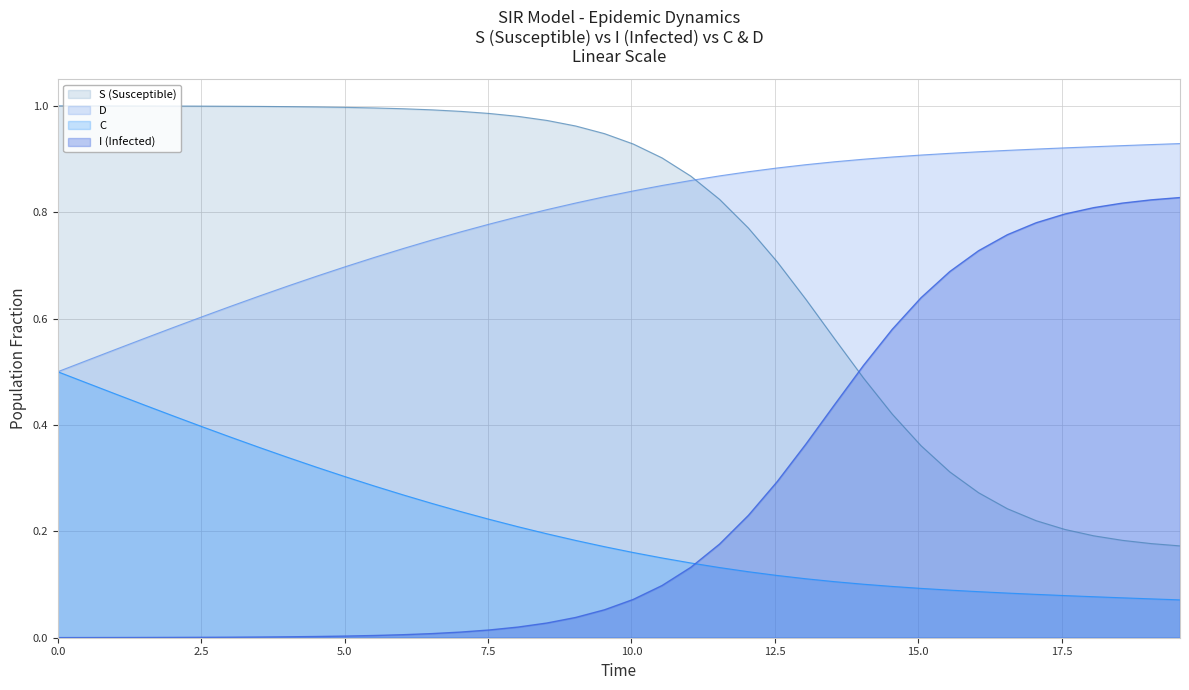

Which series has the largest total across all categories?

D